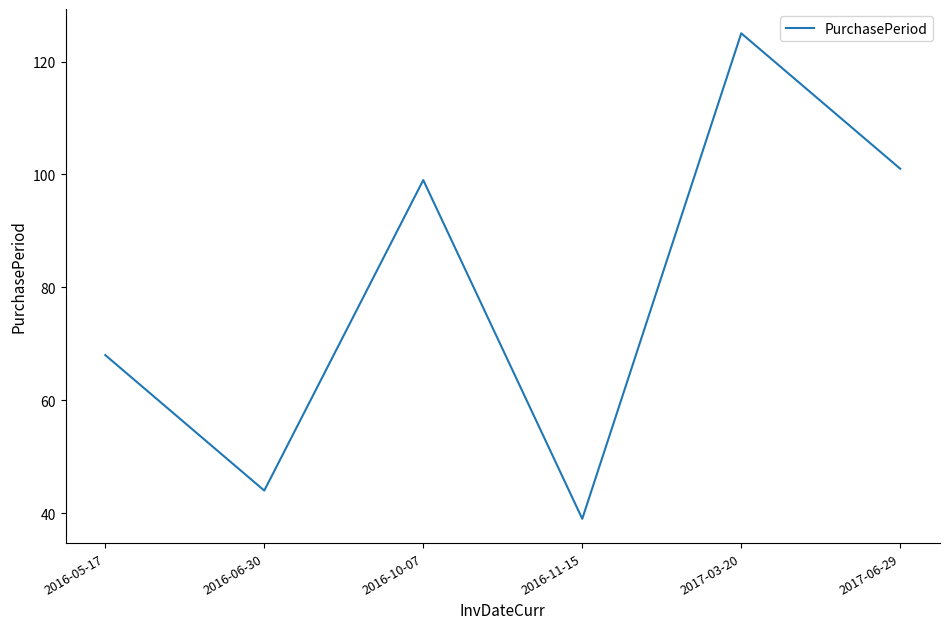

Between 2016-10-07 and 2017-03-20, which is larger?

2017-03-20